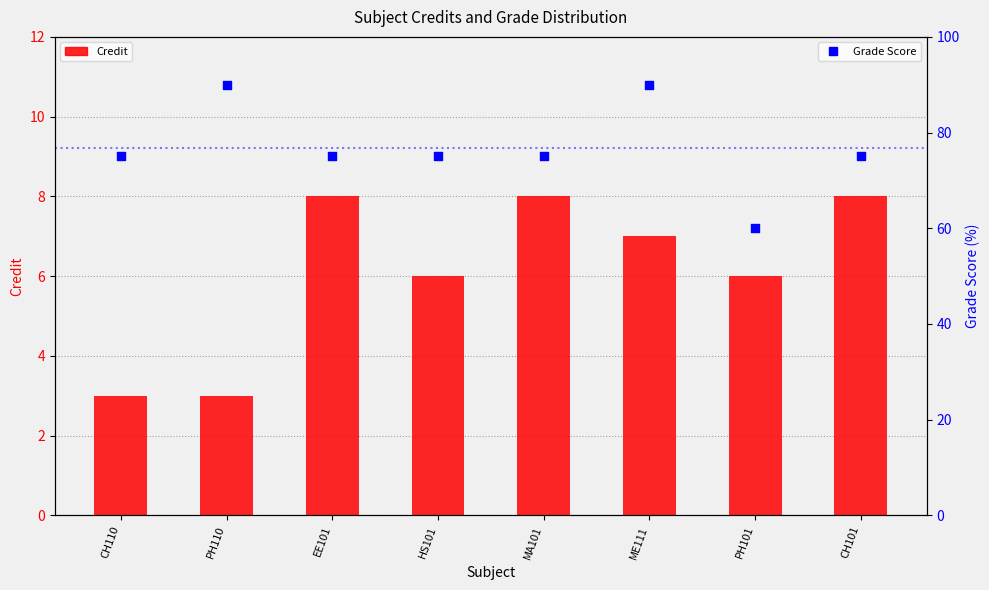

At which category is the sum across all series the highest?

ME111